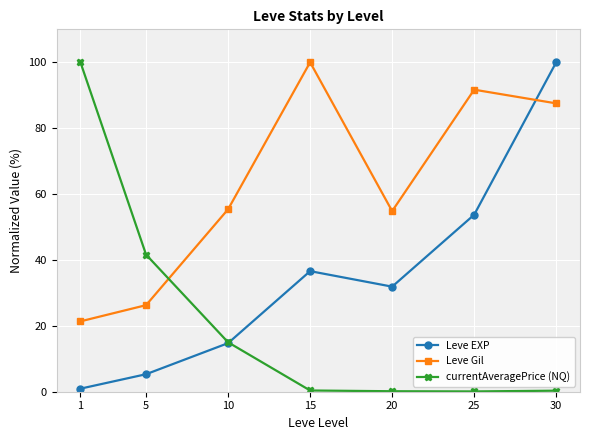

What is the difference between the second highest and minimum values in the currentAveragePrice (NQ) series?

41.5